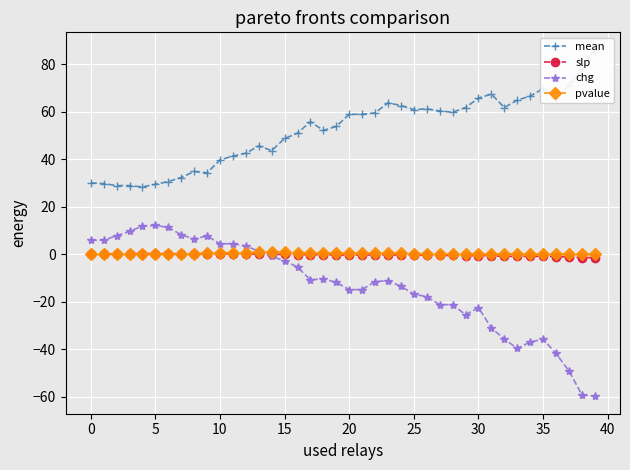

What is the minimum value for chg?

-59.8